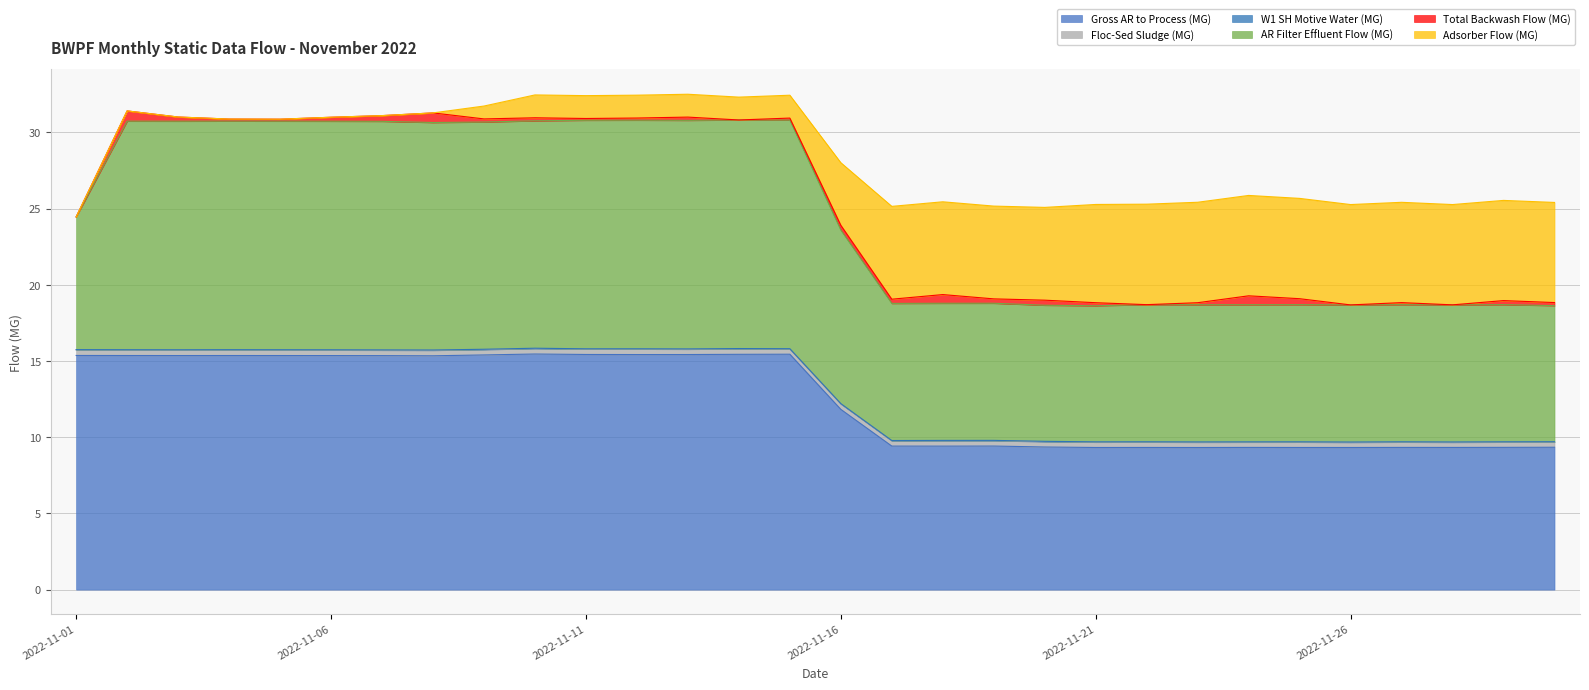

Between 2022-11-16 and 2022-11-29, which series saw the biggest shift?

Adsorber Flow (MG)